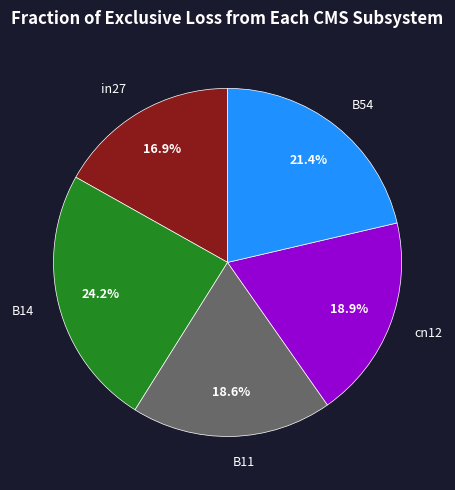

Combined, what portion of the pie is B14 and B54?

45.6%